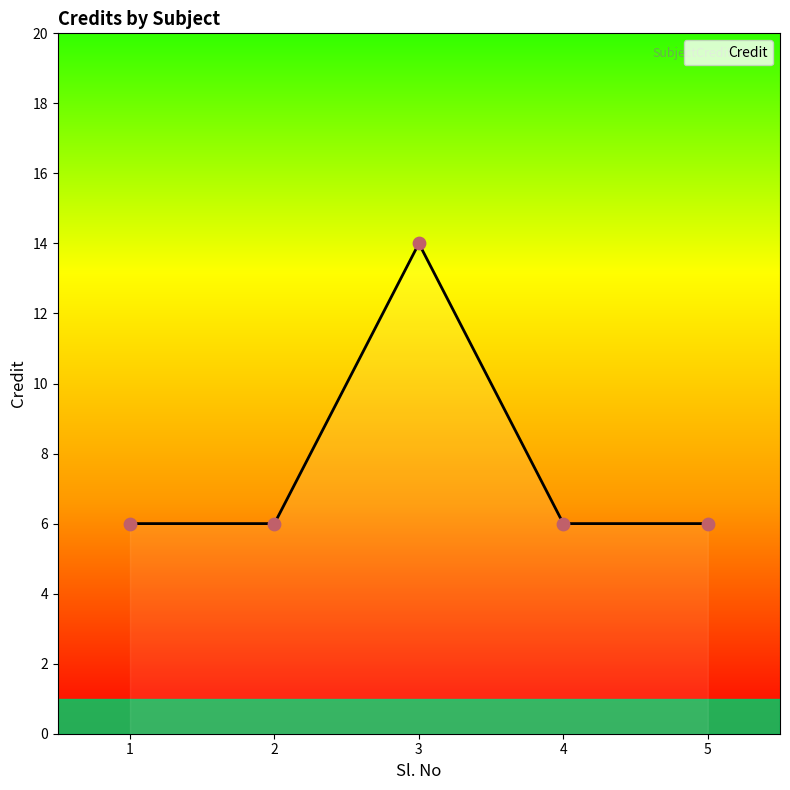

What is the change in value from 2 to 3?

+8